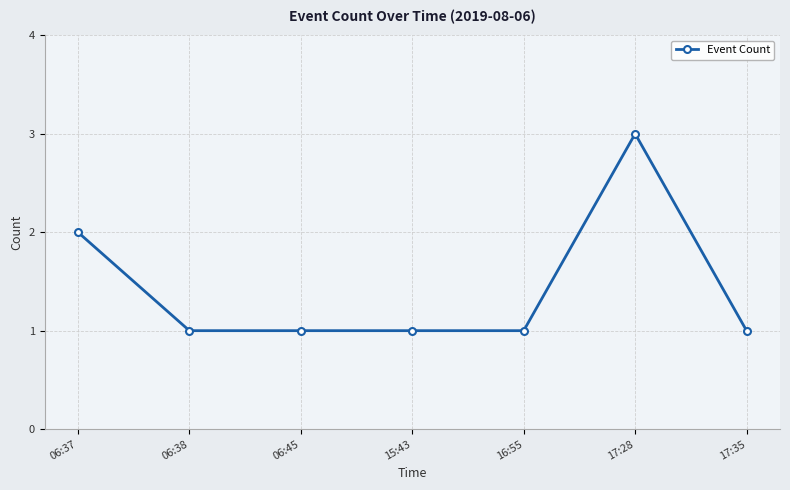

Does the chart have visible grid lines?

Yes